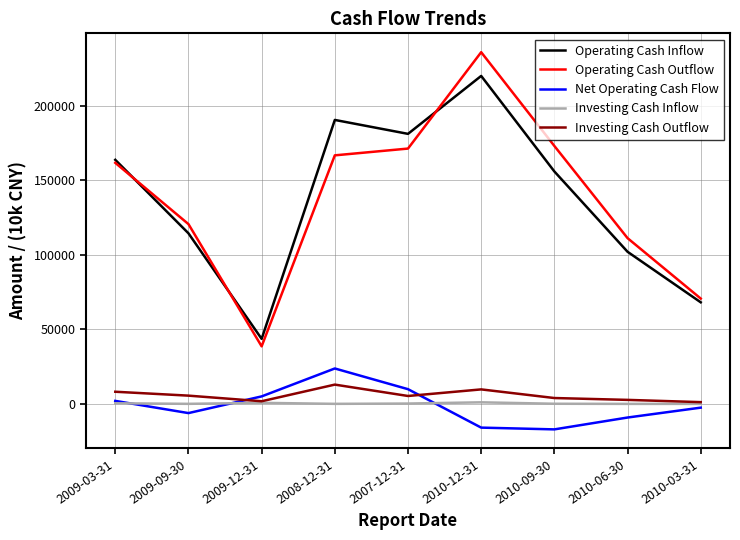

Rank the categories by Operating Cash Inflow value from highest to lowest.

2010-12-31, 2008-12-31, 2007-12-31, 2009-03-31, 2010-09-30, 2009-09-30, 2010-06-30, 2010-03-31, 2009-12-31